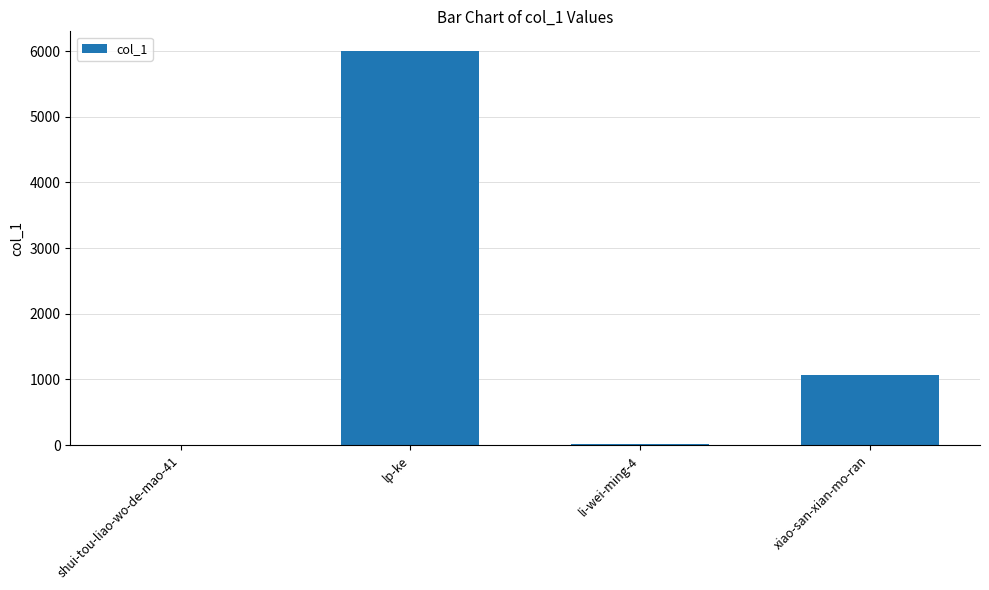

What is the maximum value shown in the chart?

6001